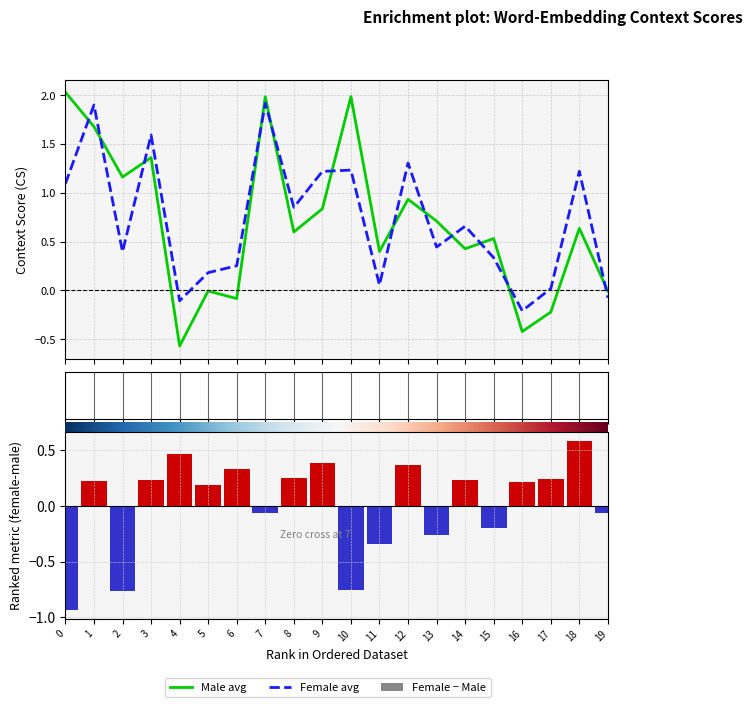

True or false: context_average_male has a value of 0.2 at 11.

False